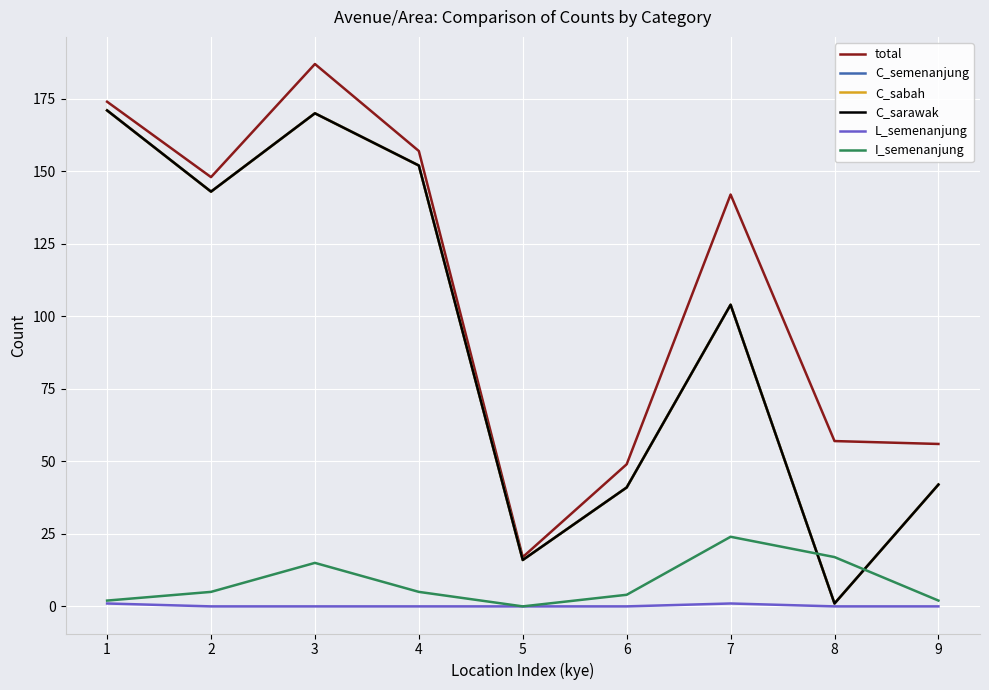

Does the chart display data point markers on the line(s)?

No